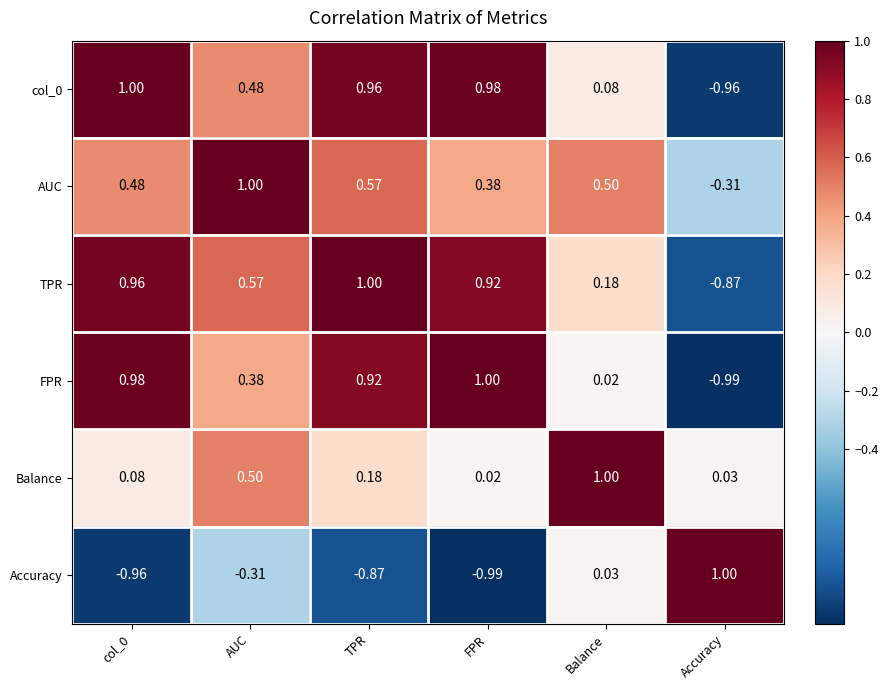

At which category is the sum across all series the highest?

TPR